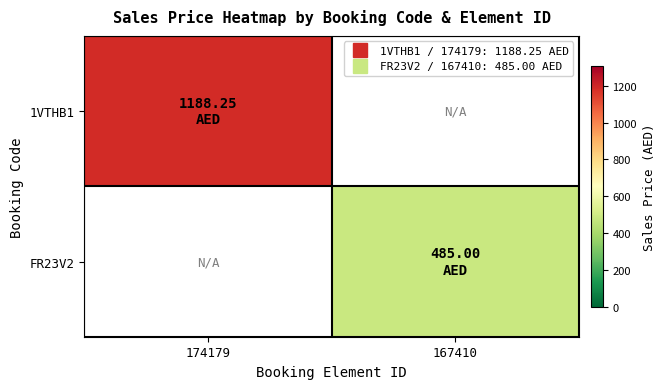

Reading right to left, list all the values displayed in this chart.

1VTHB1: 167410=0.0	174179=1188.2
FR23V2: 167410=485.0	174179=0.0